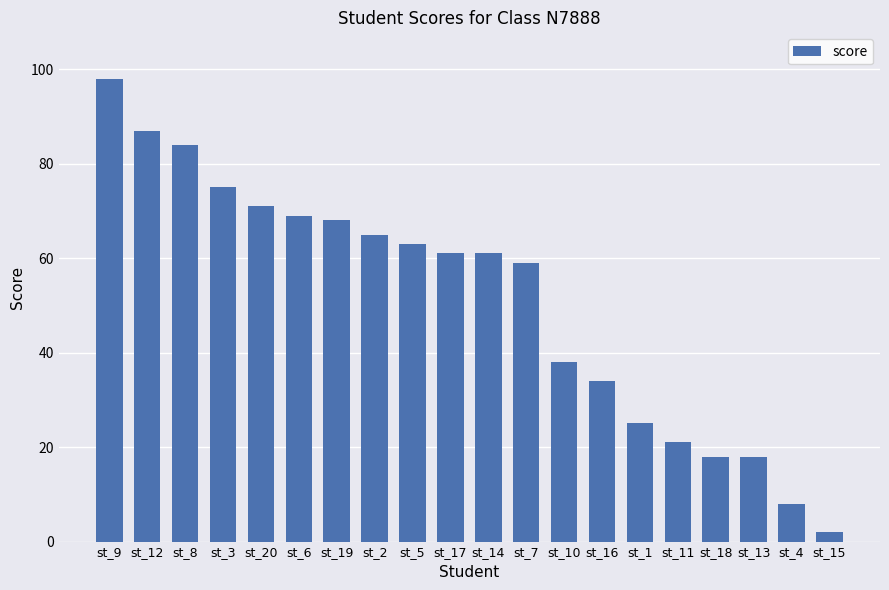

Reading left to right, extract all data points from this chart.

98	87	84	75	71	69	68	65	63	61	61	59	38	34	25	21	18	18	8	2